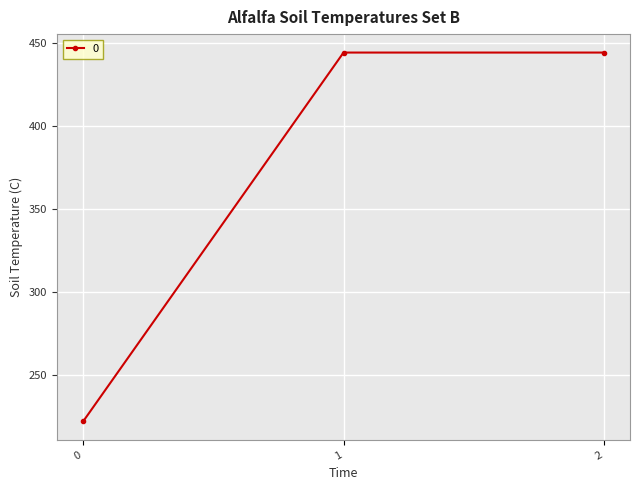

How many data points does each series have?

3